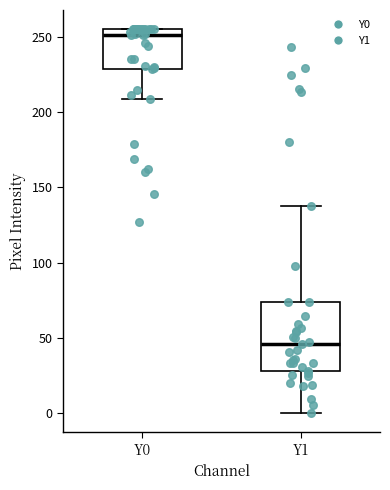

Which box is the tallest, from its lower edge to its upper edge?

Y1